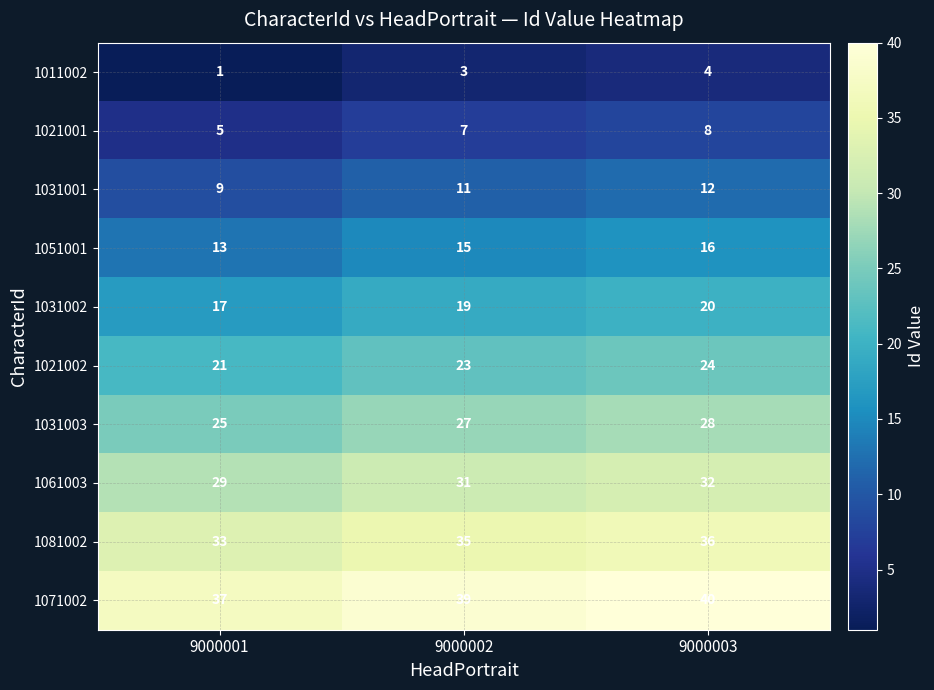

At which category does the chart reach its peak across all series?

9000003